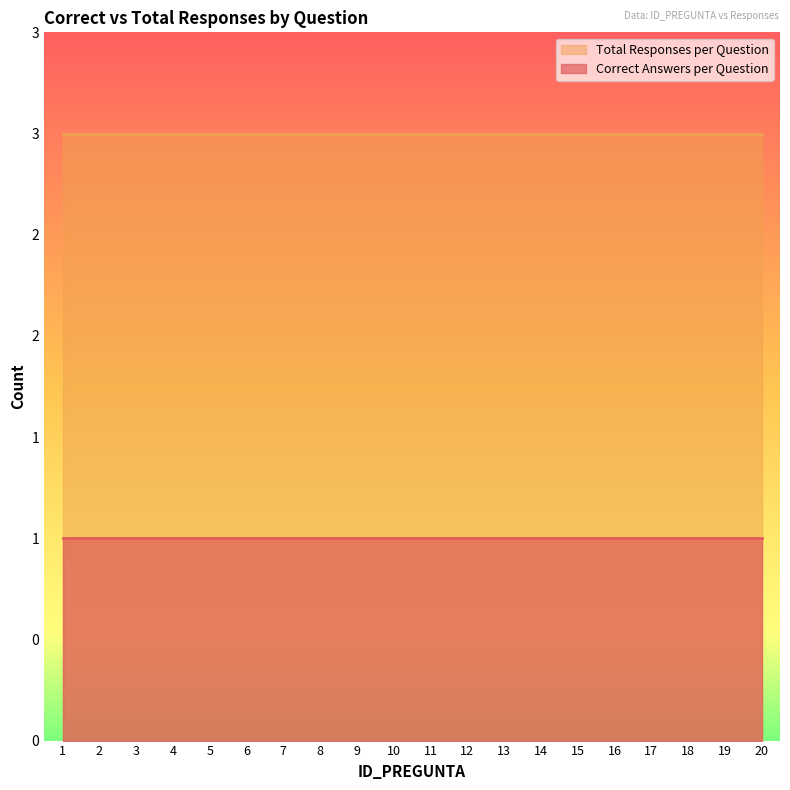

What are all the series names shown in the legend?

Total Responses per Question, Correct Answers per Question